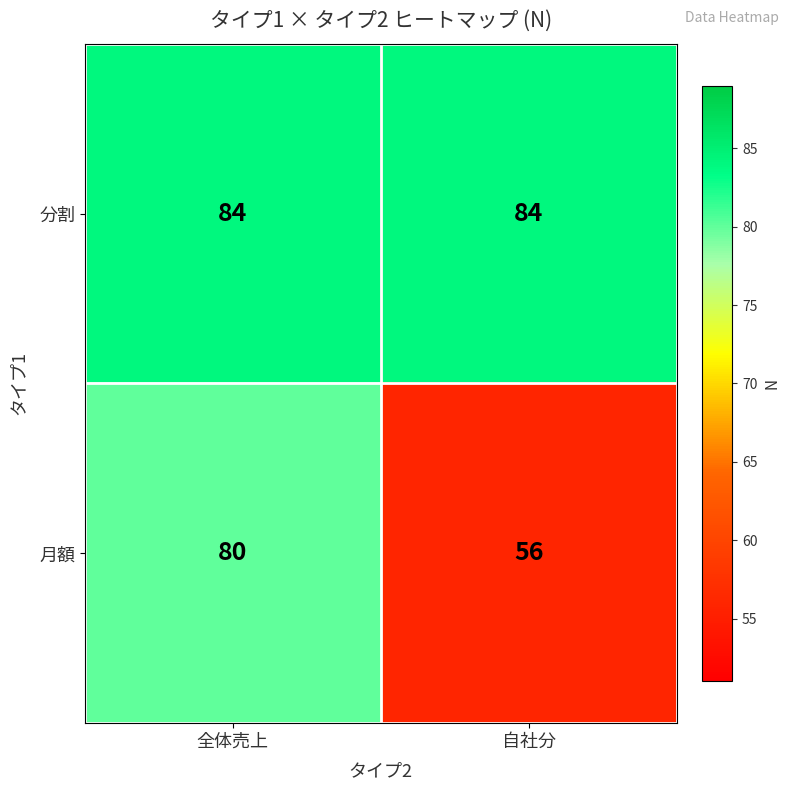

At 全体売上, list the series in order from smallest to largest.

月額, 分割